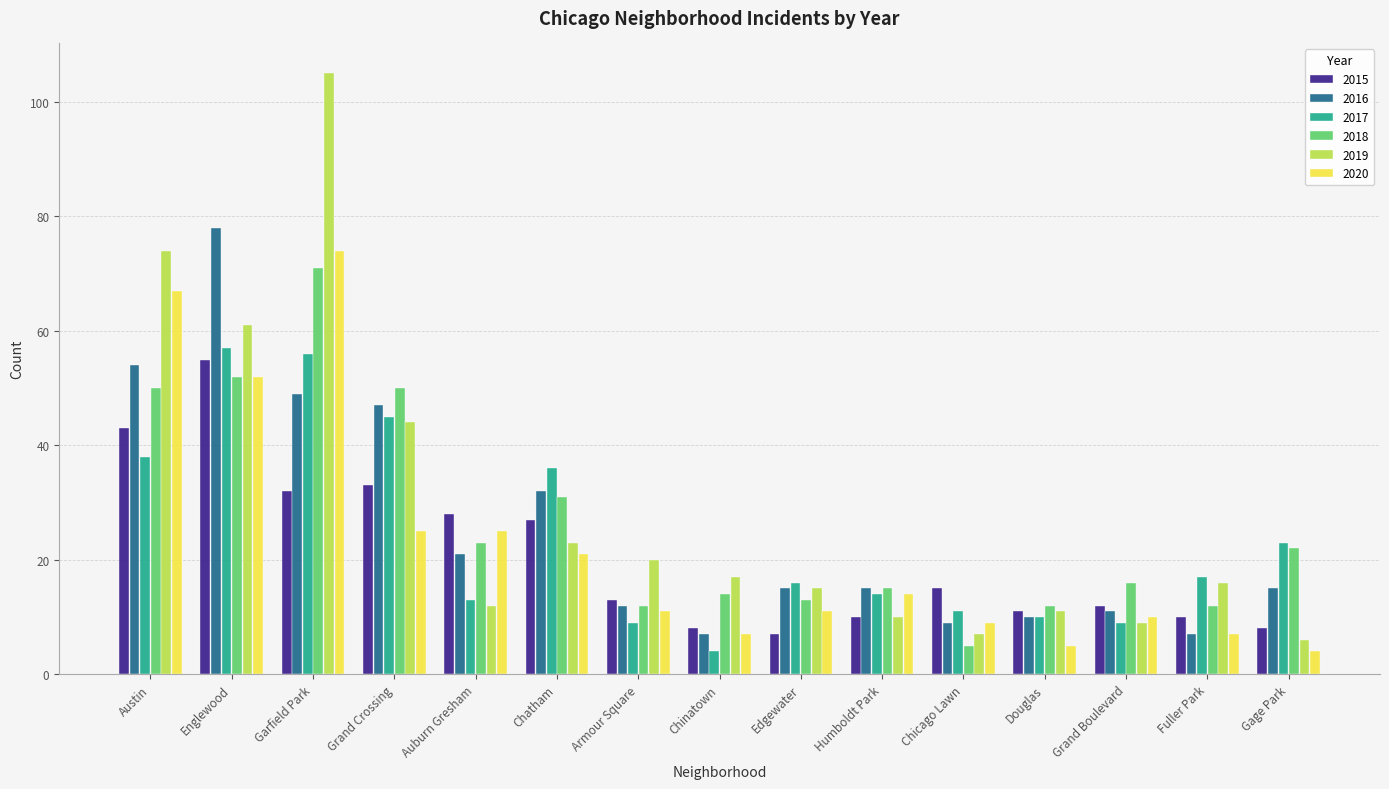

Is it true that 2019 equals 11 at Douglas?

True